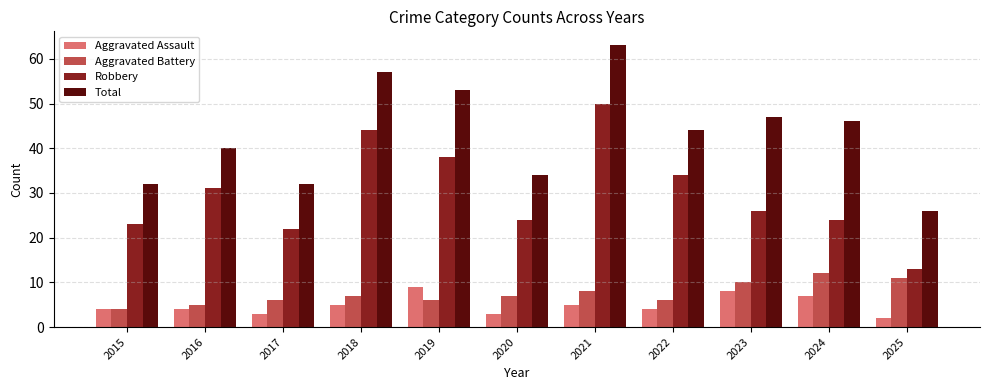

At which label is Total closest to 44?

2022